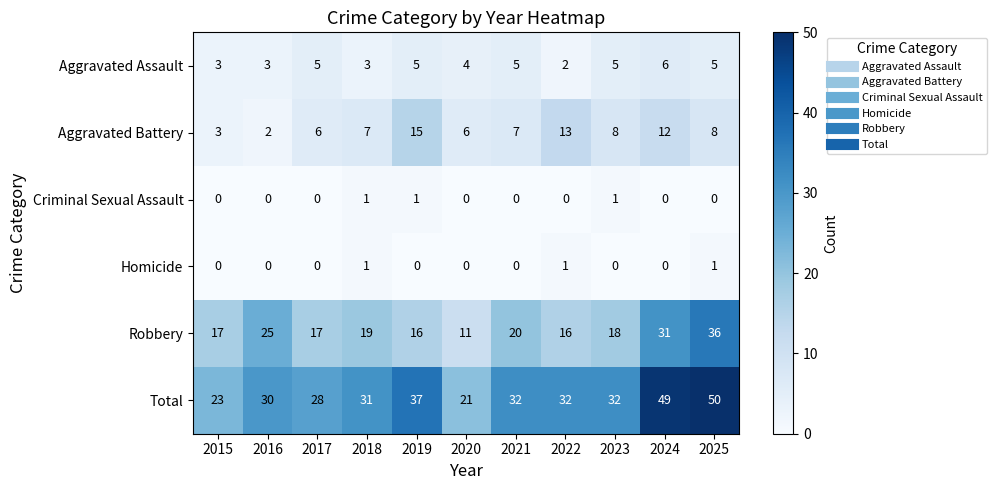

Is the value of Total at 2015 greater than the value of Aggravated Battery at 2015?

Yes